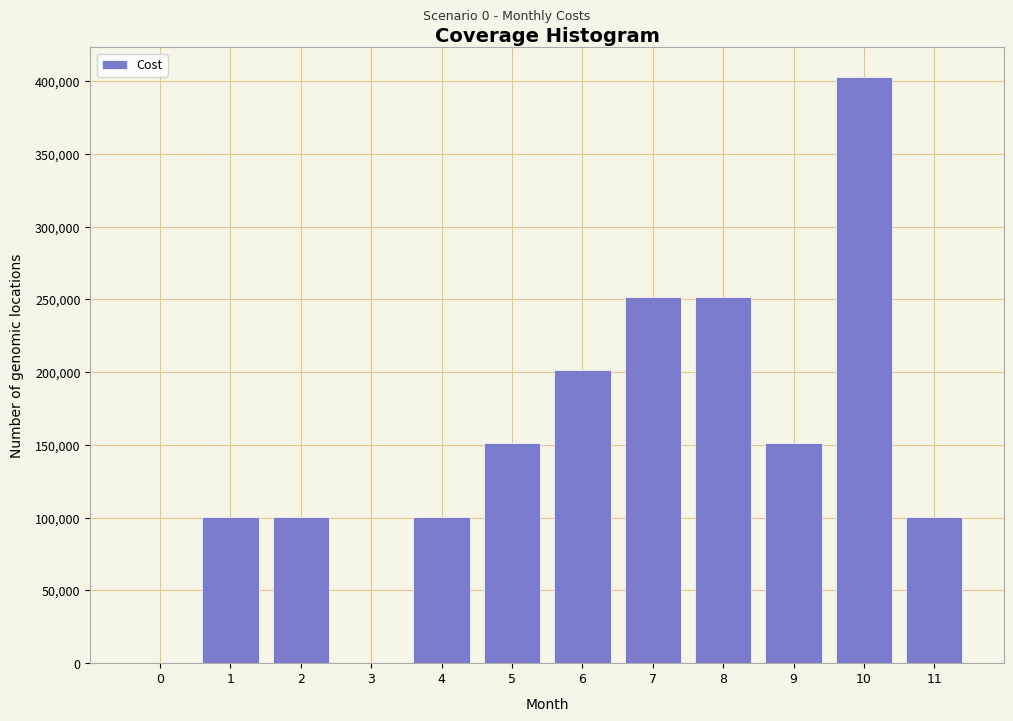

Reading left to right, list all the values displayed in this chart.

0=0	1=100800	2=100800	3=0	4=100800	5=151200	6=201600	7=252000	8=252000	9=151200	10=403200	11=100800